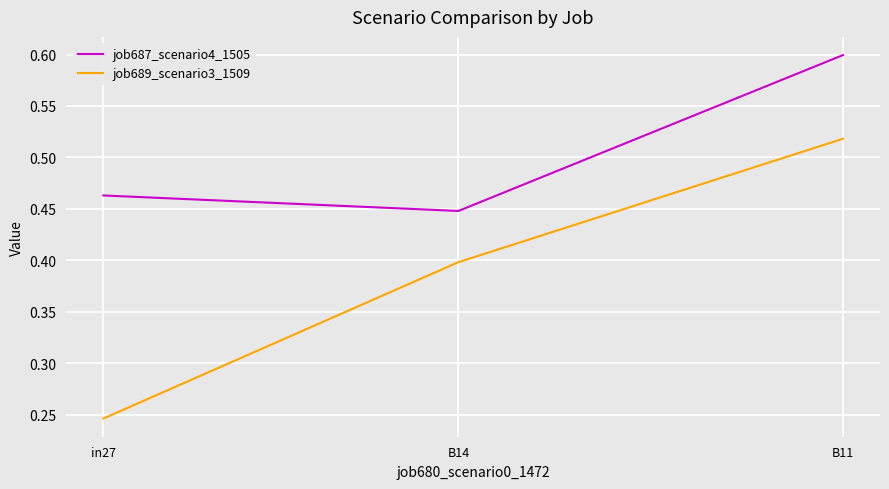

Between in27 and B14, which series saw the biggest shift?

job689_scenario3_1509